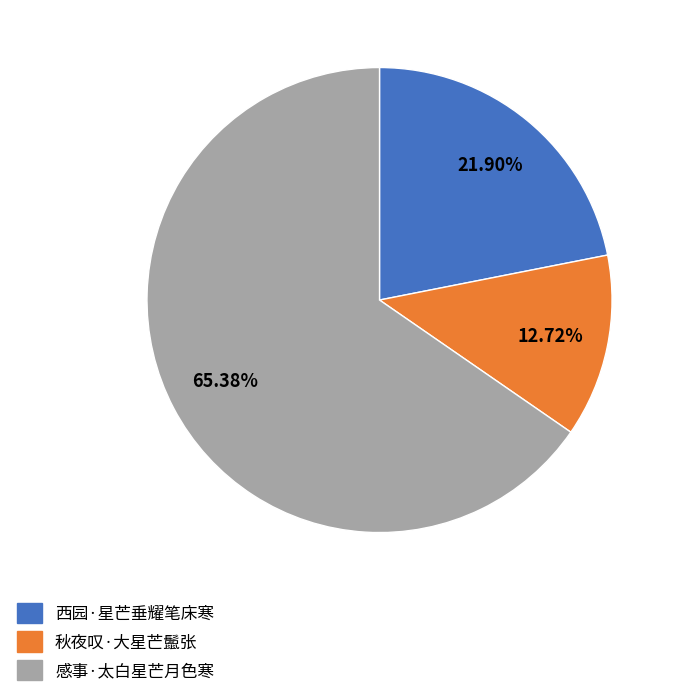

What percentage is the 西园·星芒垂耀笔床寒 slice, to the nearest percent?

22%